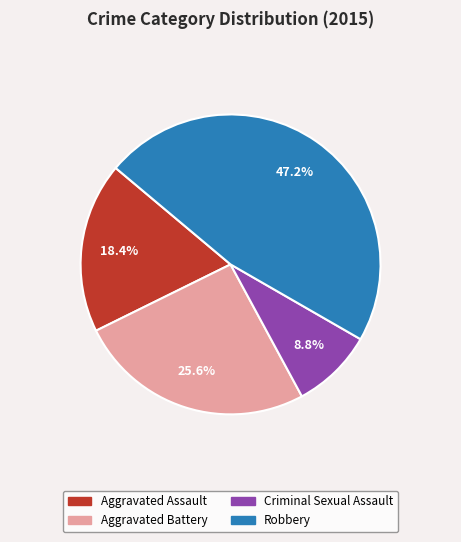

Which category has the smallest portion of the pie?

Criminal Sexual Assault